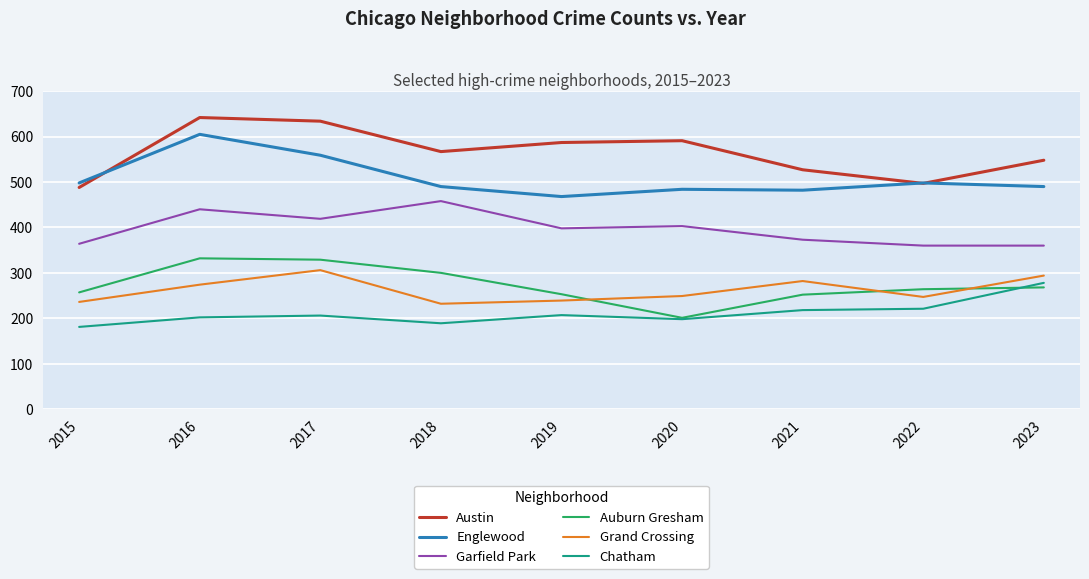

What are all the series names shown in the legend?

Austin, Englewood, Garfield Park, Auburn Gresham, Grand Crossing, Chatham